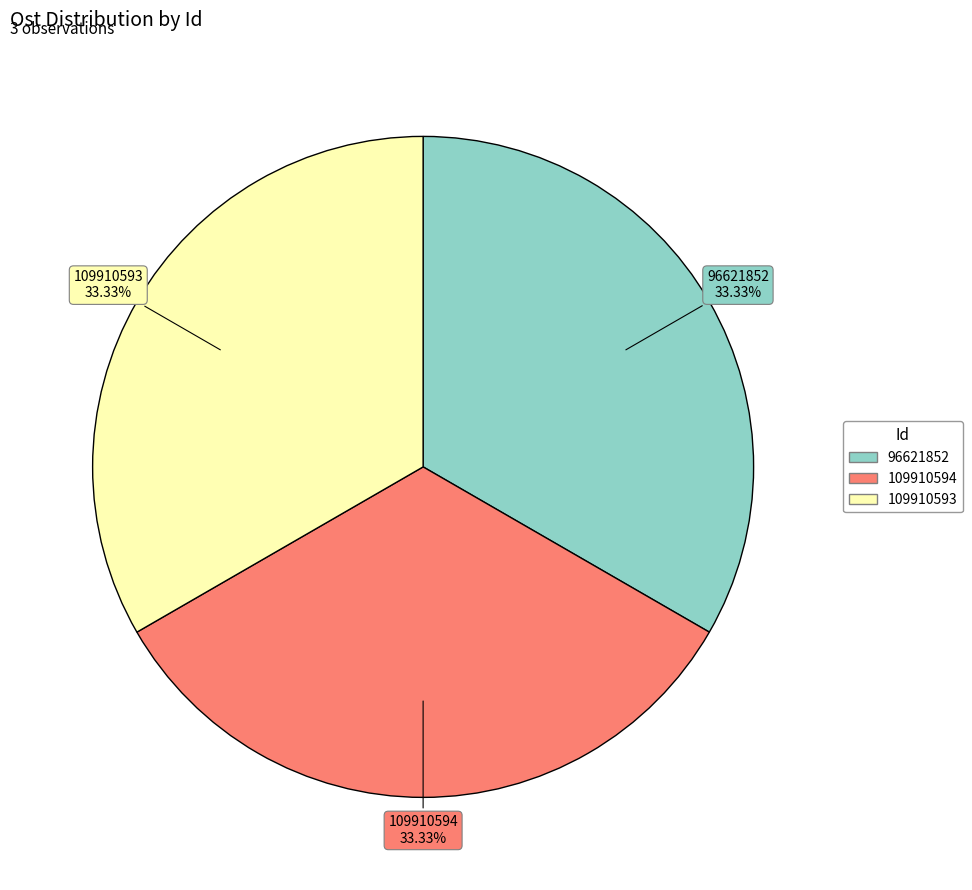

Combined, do 96621852 and 109910593 account for over 50%?

Yes